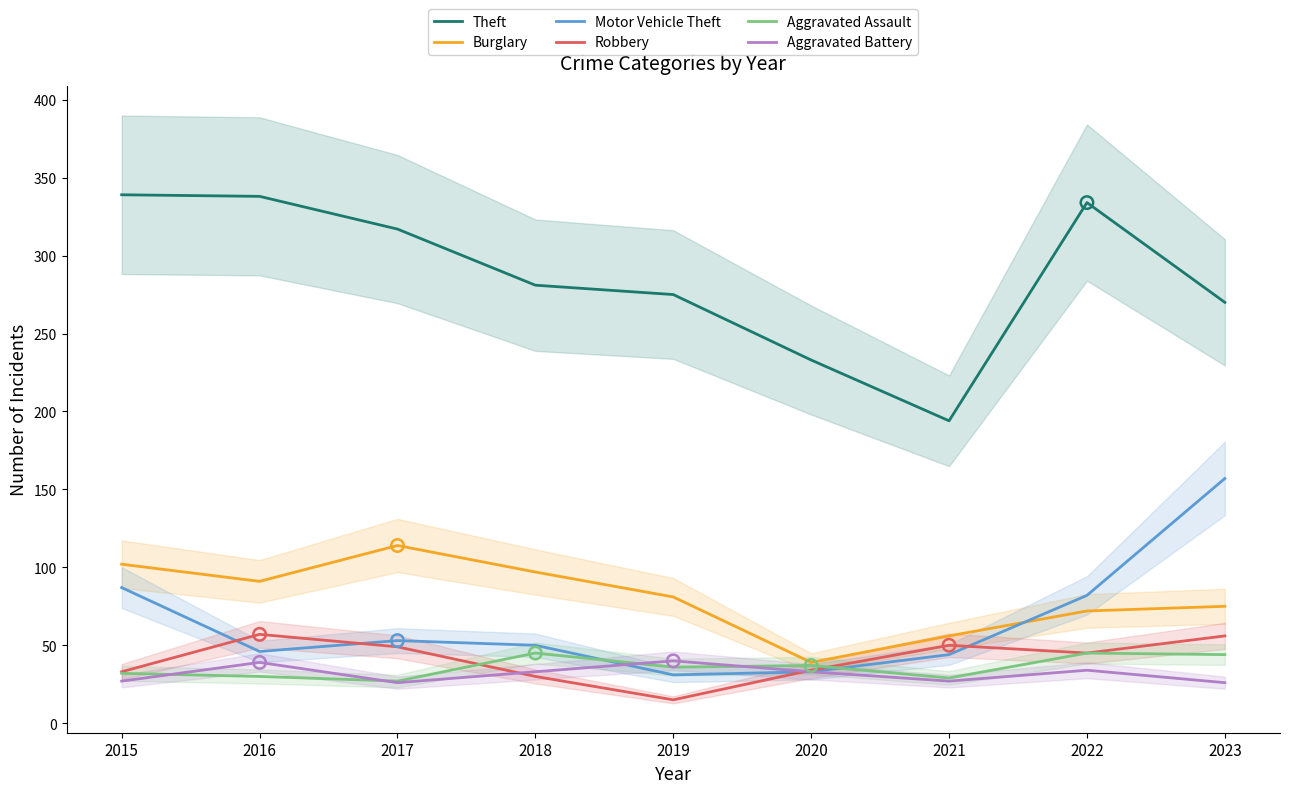

What is the total value across all series at 2017?

586